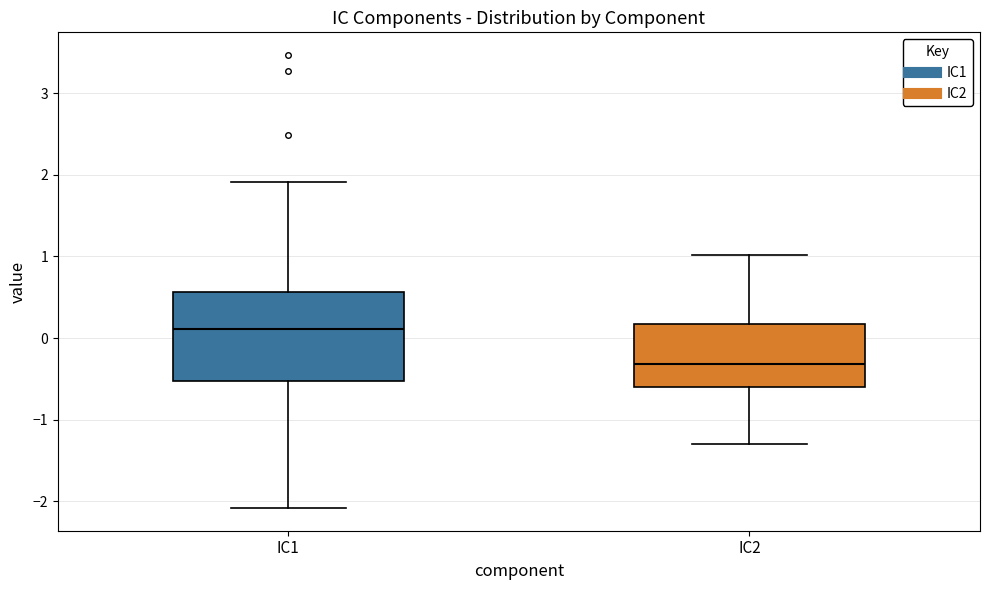

Where does the lower whisker of the box for IC2 end on the y-axis? The values are not printed on the chart, so give them approximately, as read against the axis.

-1.3